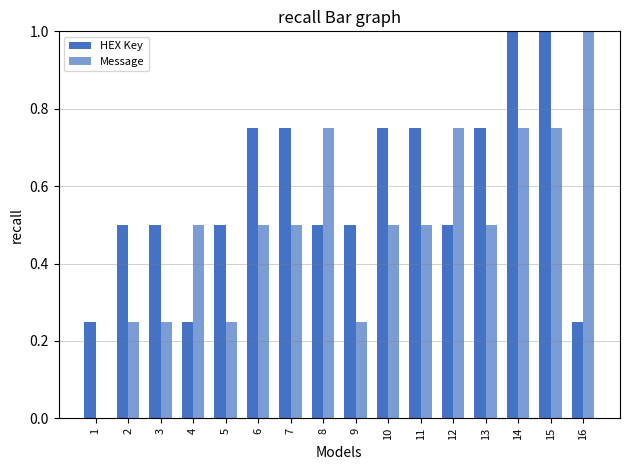

What is the total value across all series at 2?

0.8